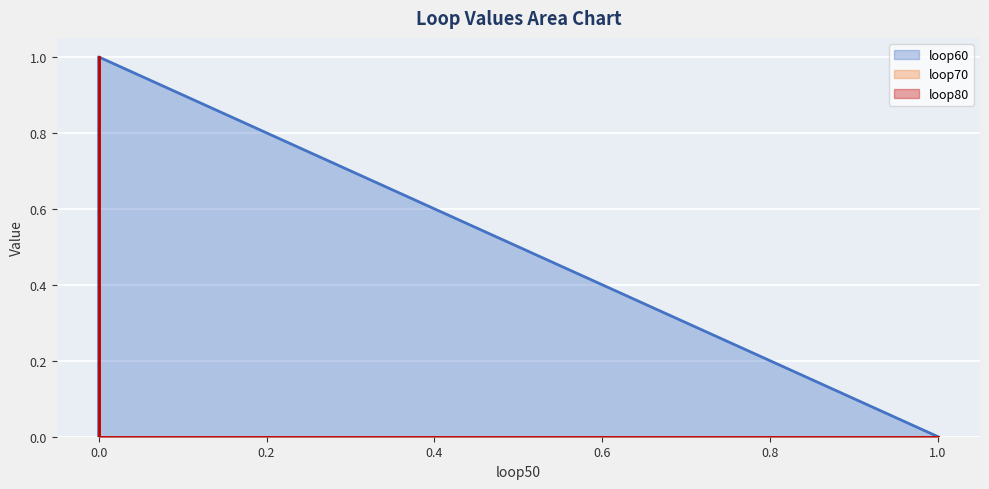

Rank the series by their maximum value, from lowest to highest.

loop60 (line), loop70 (line), loop80 (line)